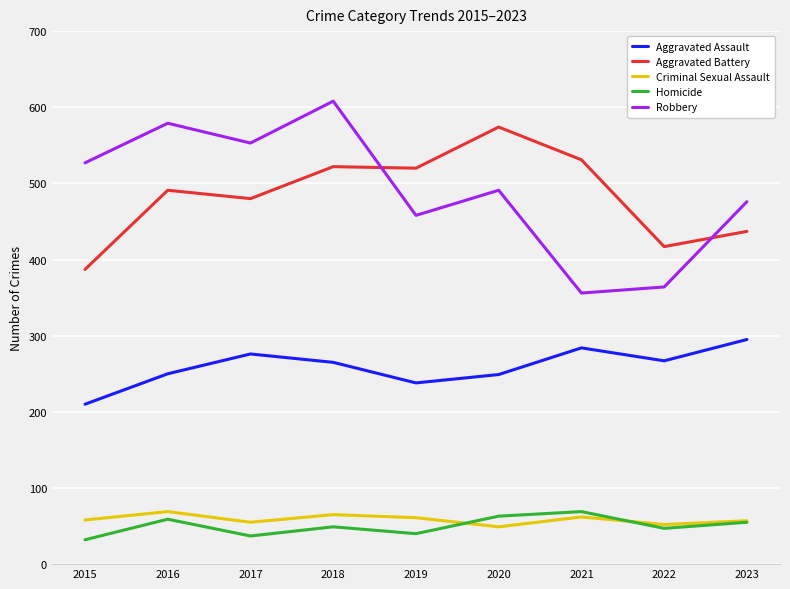

At which category does Aggravated Assault reach its first local valley?

2019